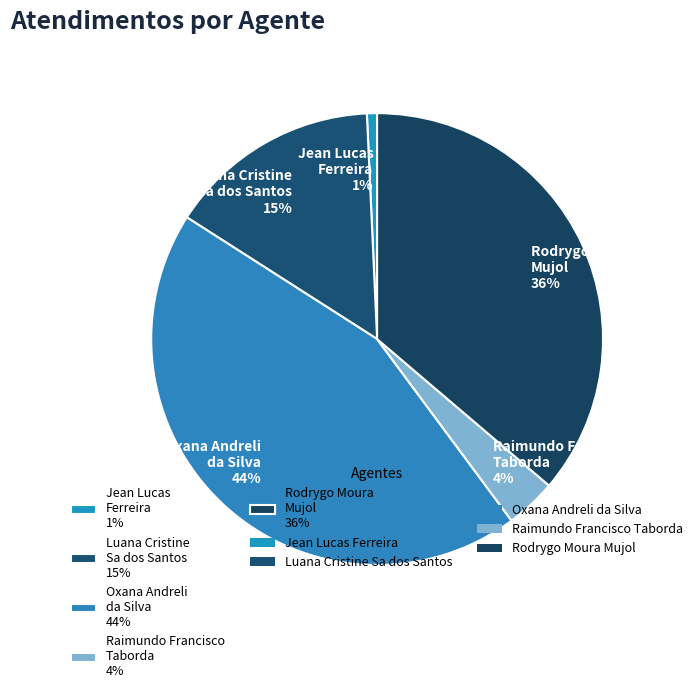

How many segments does this pie chart have?

5